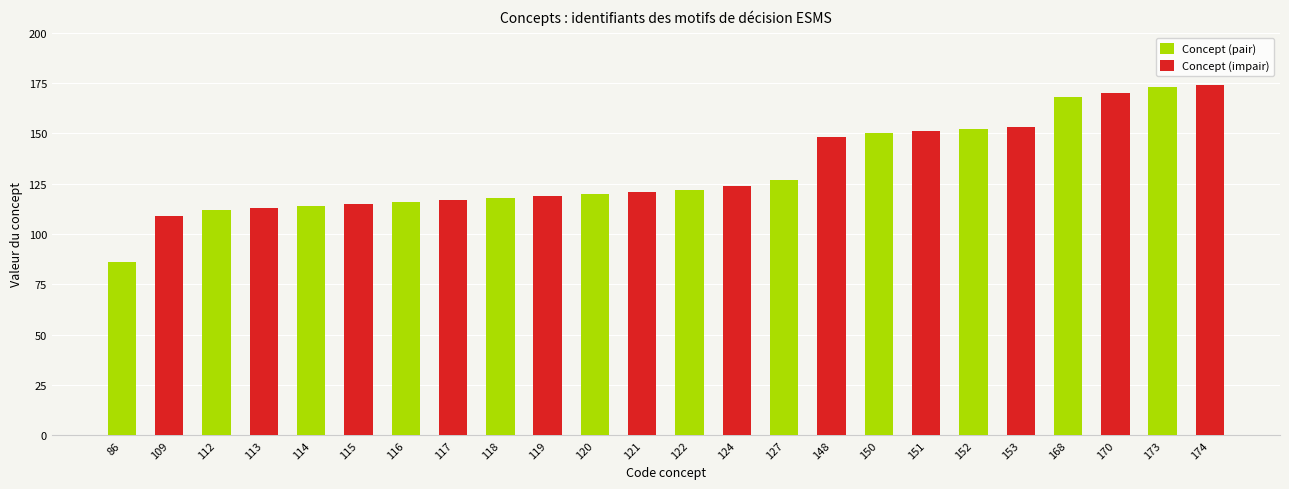

Reading left to right, what are all the values shown in this chart?

Concept (pair): 86	112	114	116	118	120	122	127	150	152	168	173
Concept (impair): 109	113	115	117	119	121	124	148	151	153	170	174